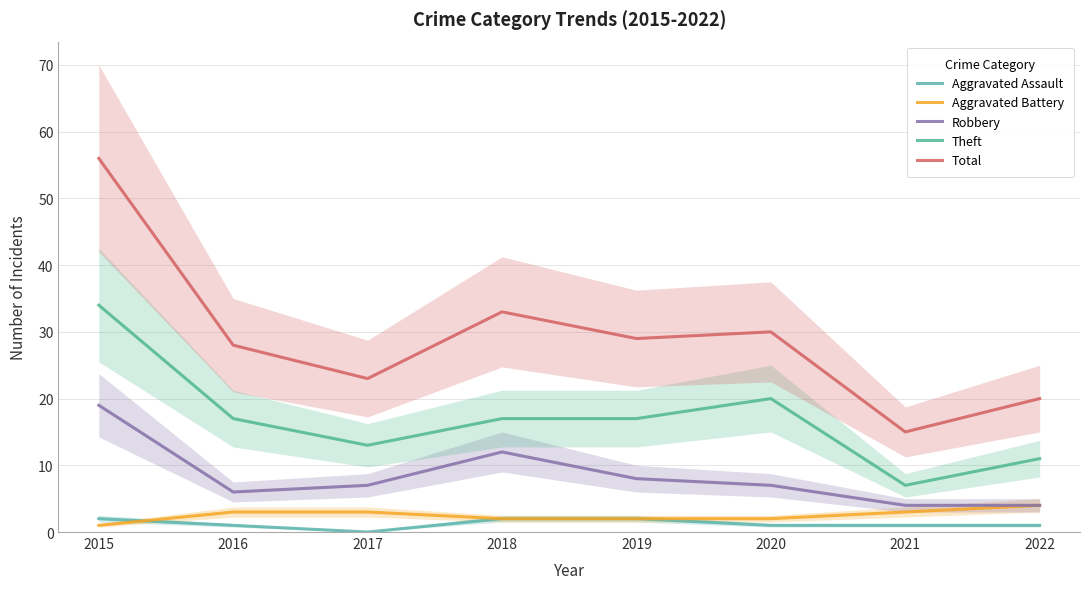

True or false: Robbery and Aggravated Battery cross at least once.

False